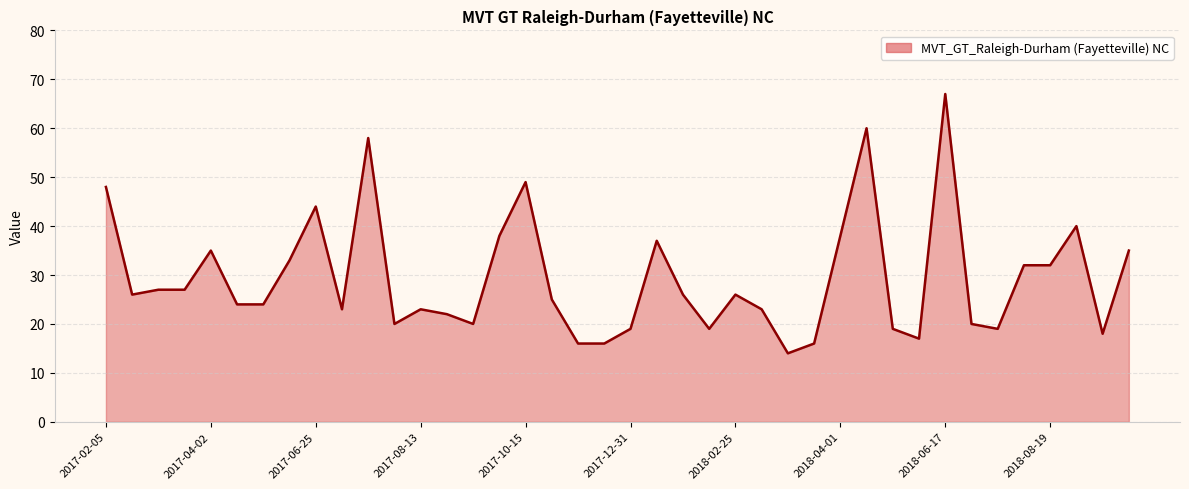

Is it true that the value at 2018-08-19 is 32?

True